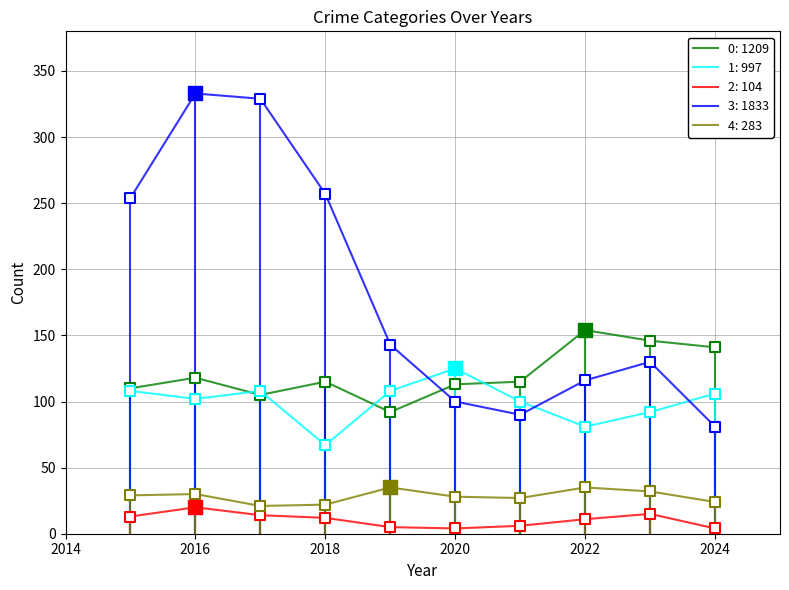

True or false: 4: 283 and 3: 1833 cross at least once.

False